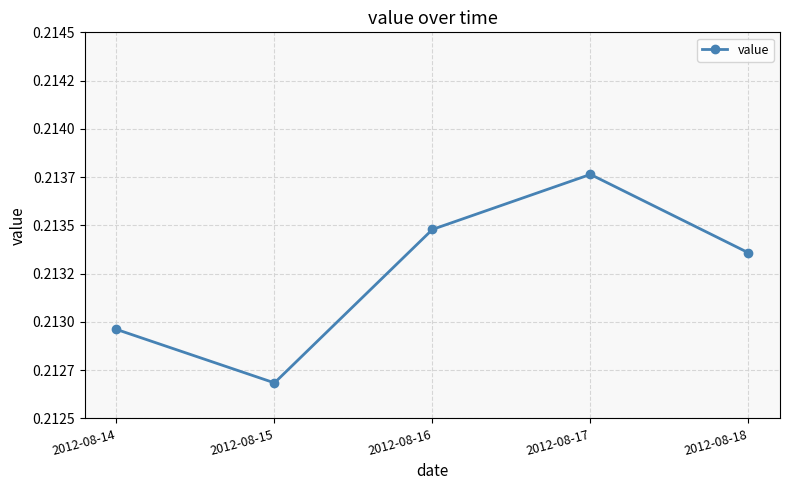

List the labels in order of value, smallest first.

2012-08-15, 2012-08-14, 2012-08-18, 2012-08-16, 2012-08-17